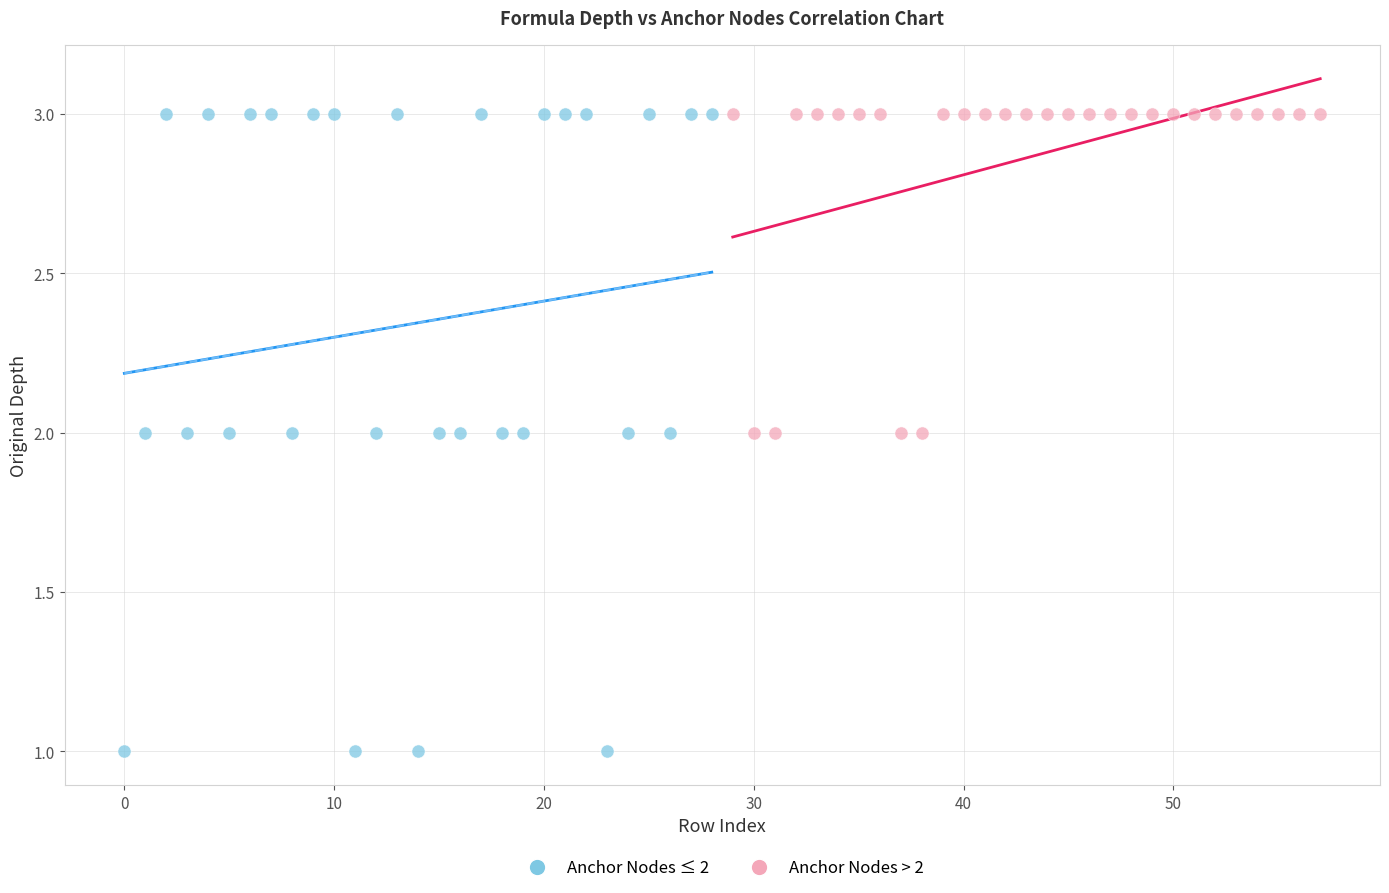

Which series contains the lowest Y value?

Anchor Nodes ≤ 2